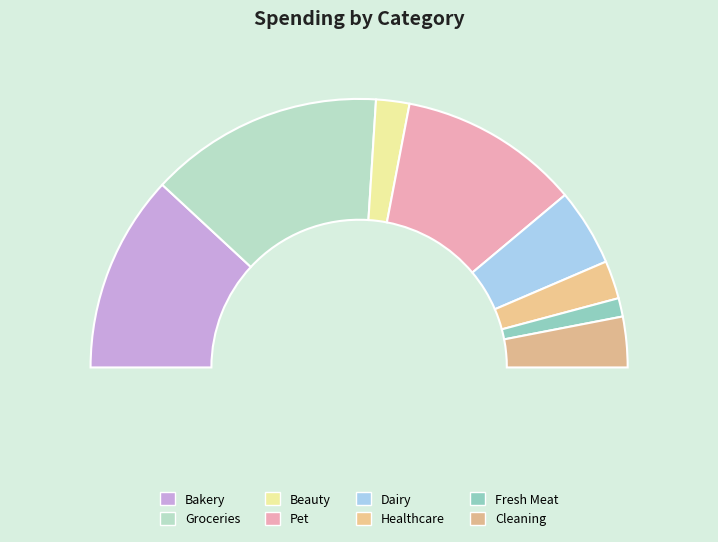

Rank the categories by value from highest to lowest.

Groceries, Bakery, Pet, Dairy, Cleaning, Healthcare, Beauty, Fresh Meat